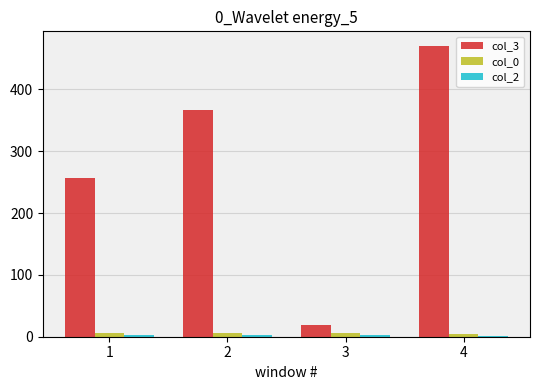

What is the sum of all col_0 values?

22.5